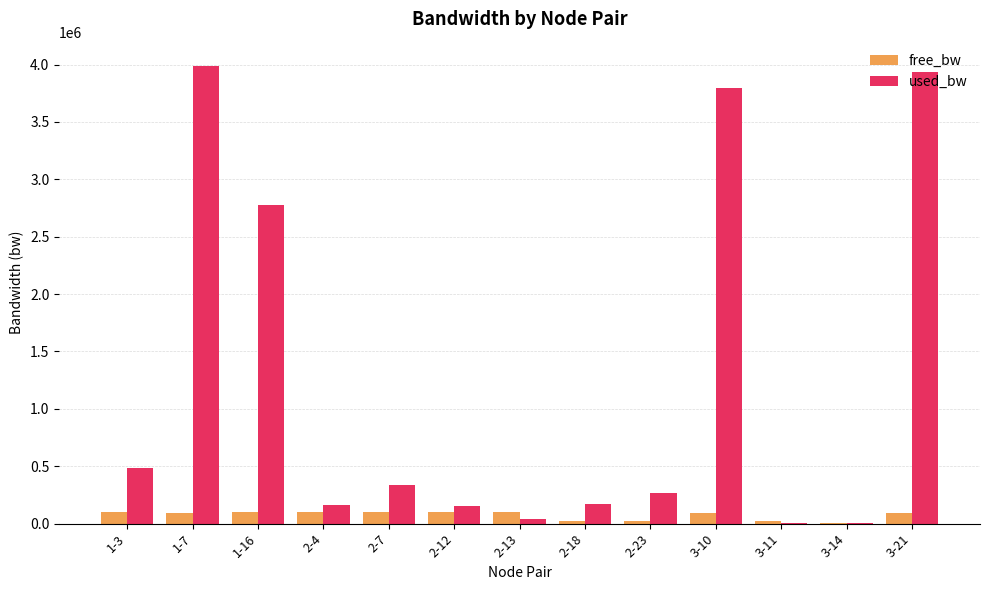

What is the difference between the used_bw values at 2-13 and 1-3?

441057.9